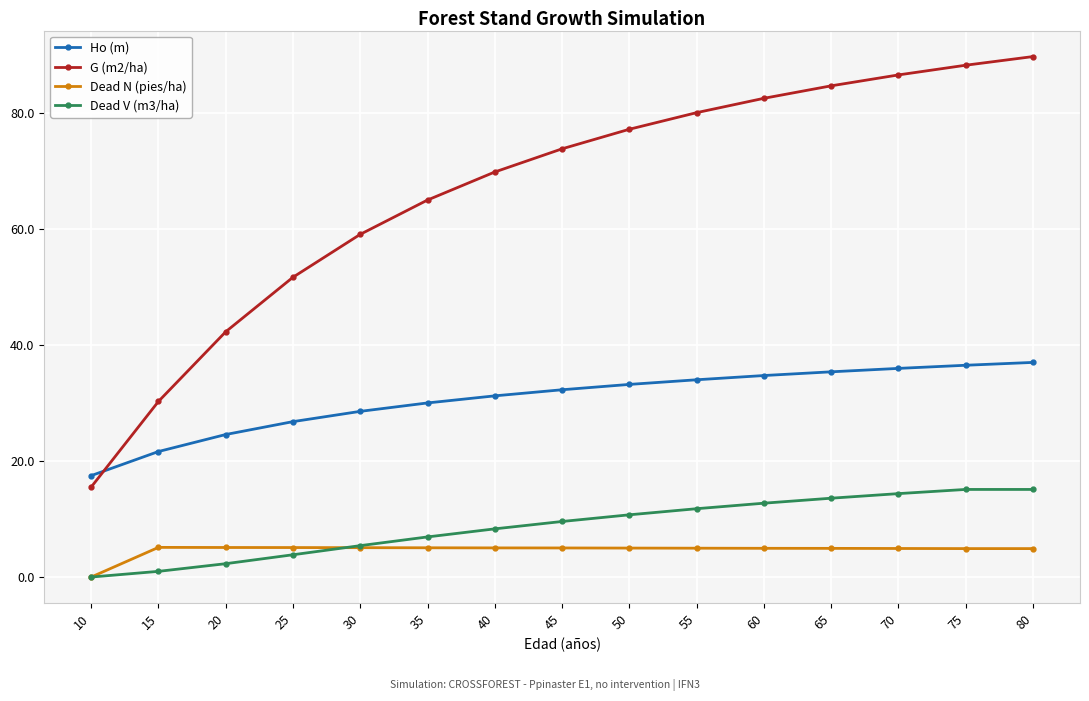

Is it true that Dead N (pies/ha) equals 5.0 at 60?

True